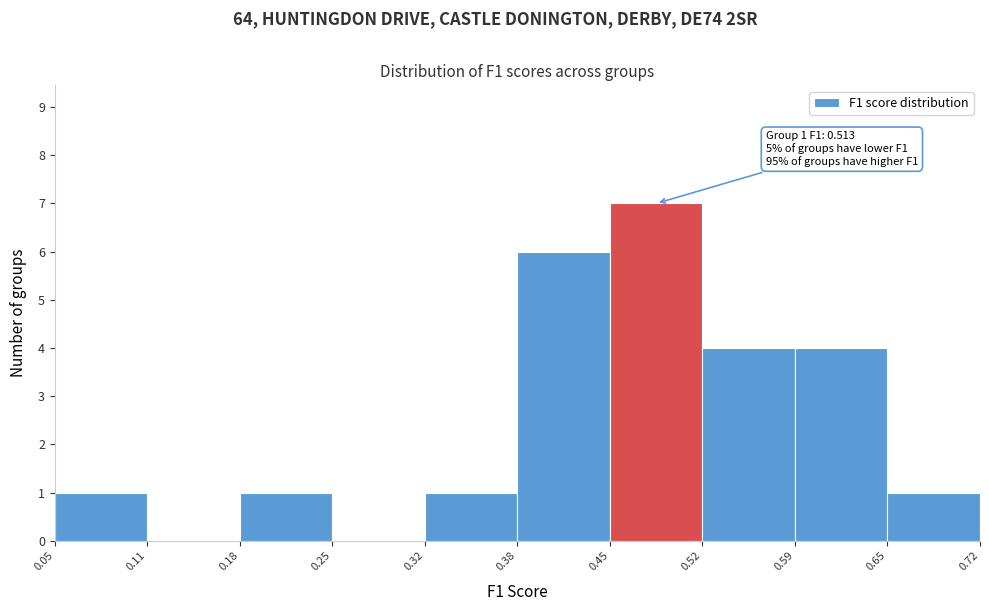

Over which range of the x-axis is the bar tallest?

0.45 to 0.52